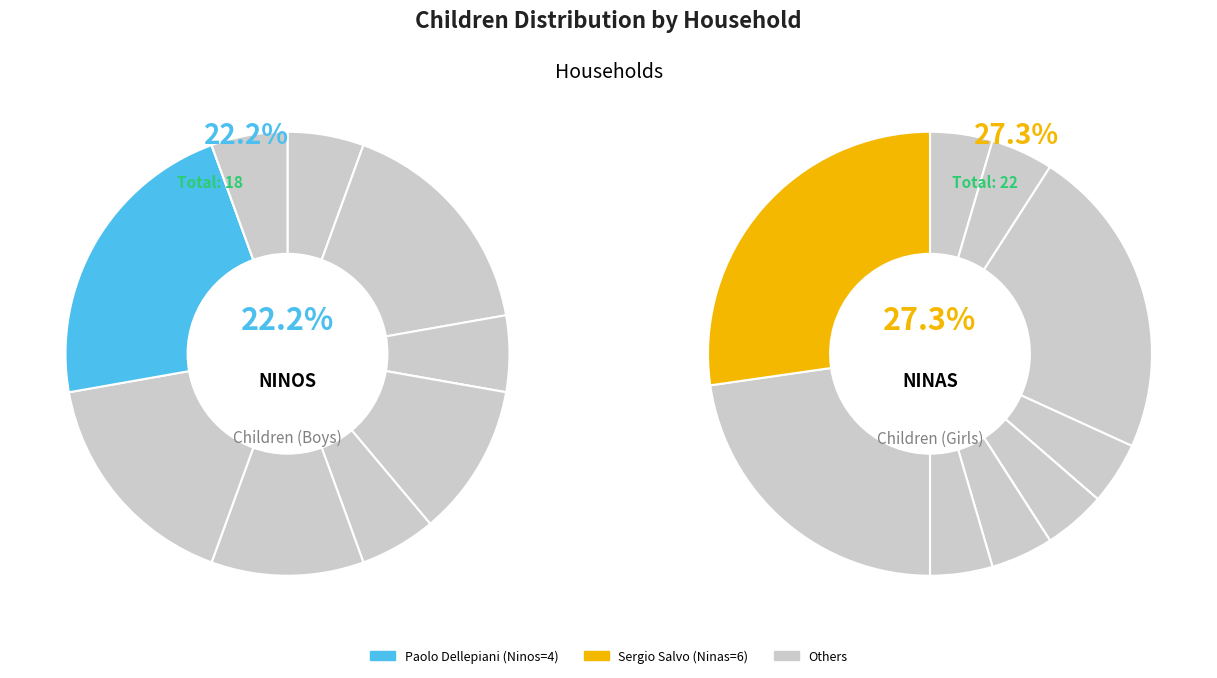

Which category has the biggest portion of the pie?

Sergio Salvo